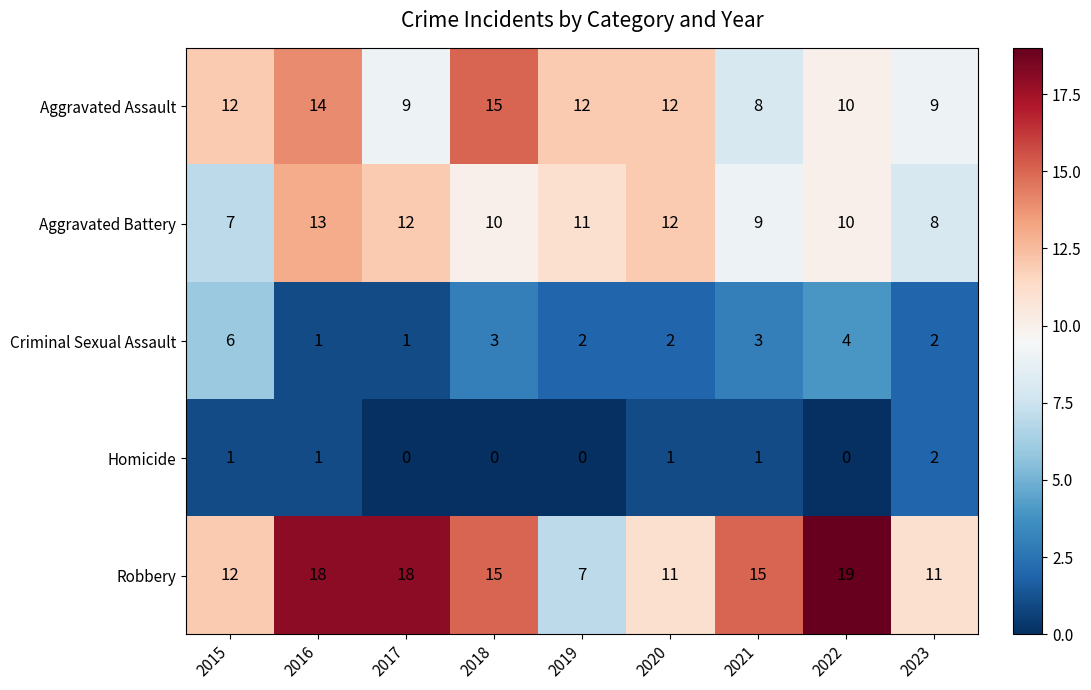

At how many categories does at least one series exceed 17?

3